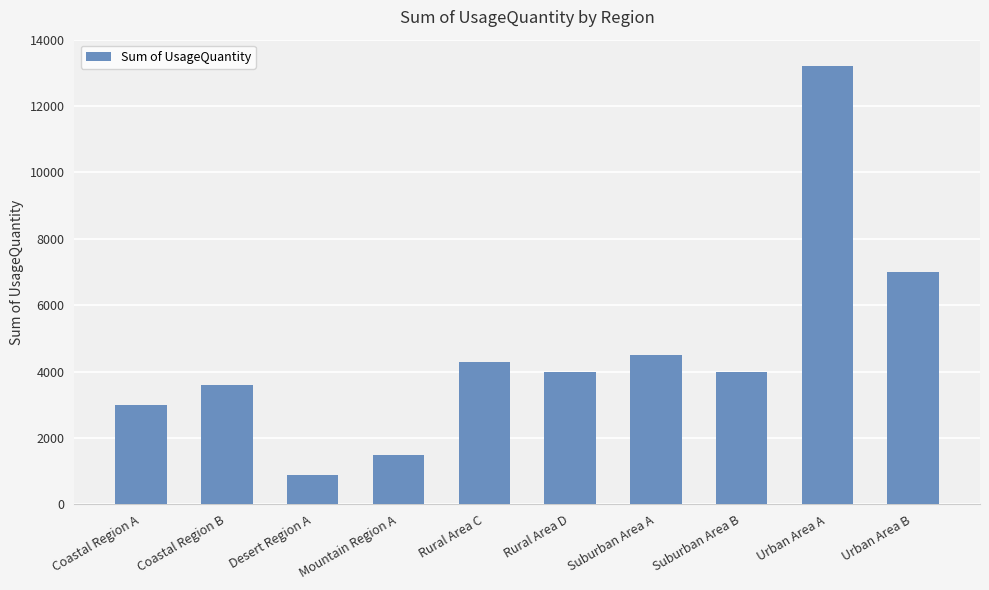

What is the label of the 10th bar from the left?

Urban Area B